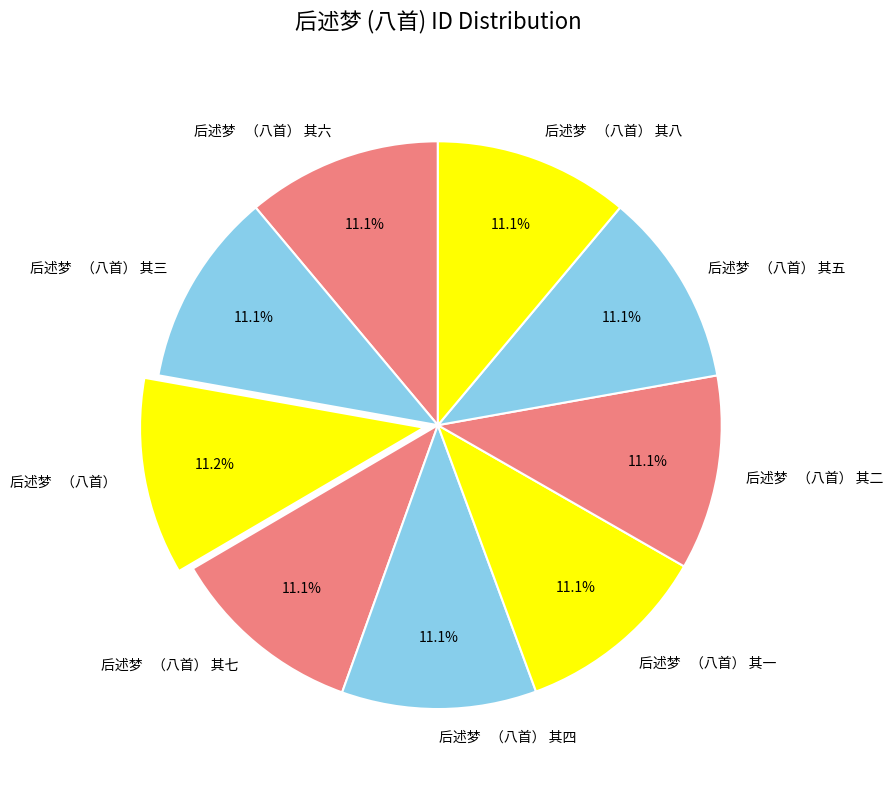

Does any single category account for the majority?

No